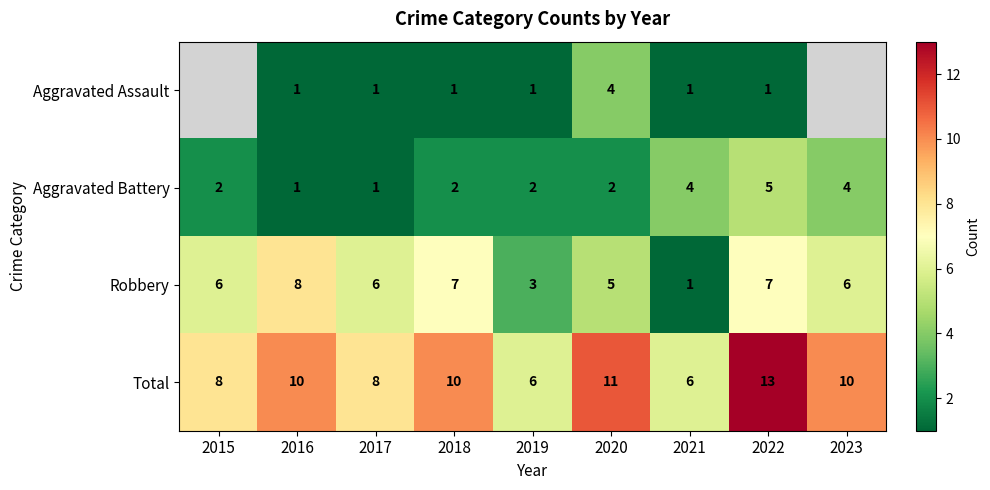

At which label does Robbery reach its peak?

2016